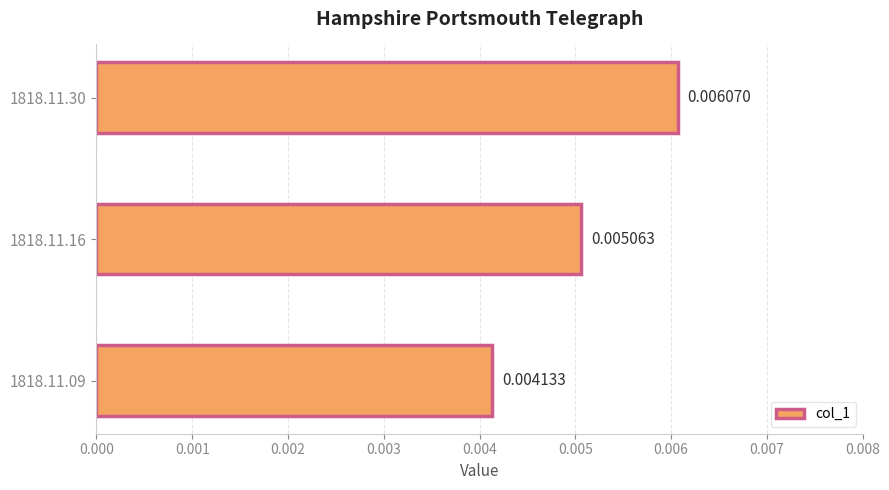

Between 1818.11.09 and 1818.11.30, which is larger?

1818.11.30